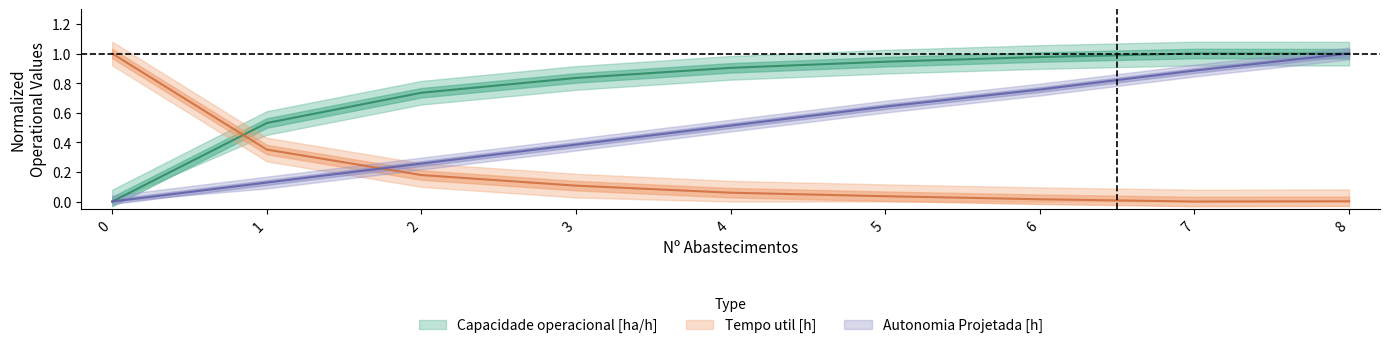

How many intersections are there between Tempo util [h] and Autonomia Projetada [h]?

1